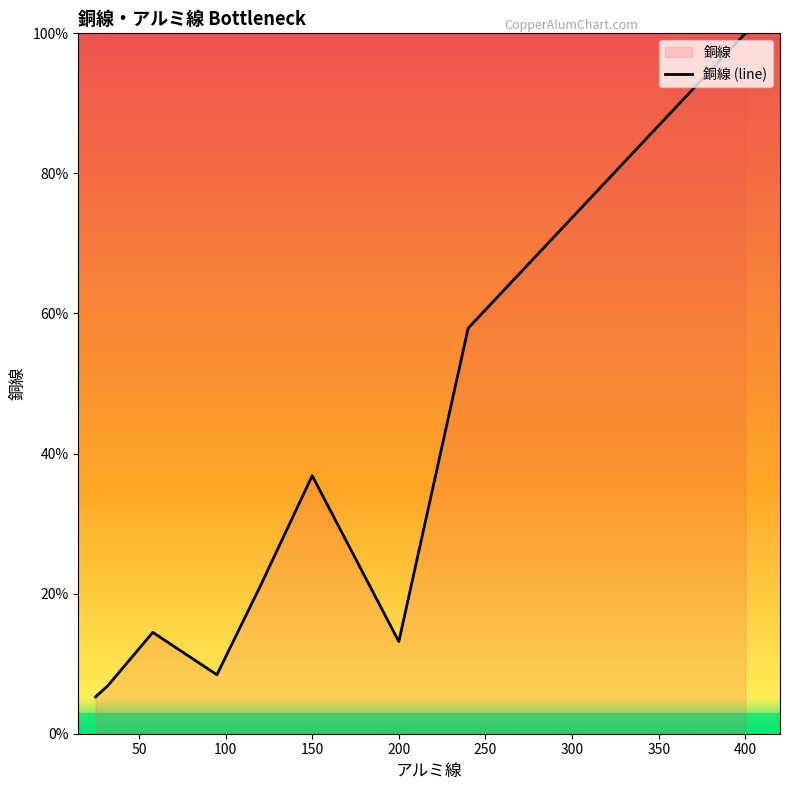

Between 150 and 400, which is larger?

400